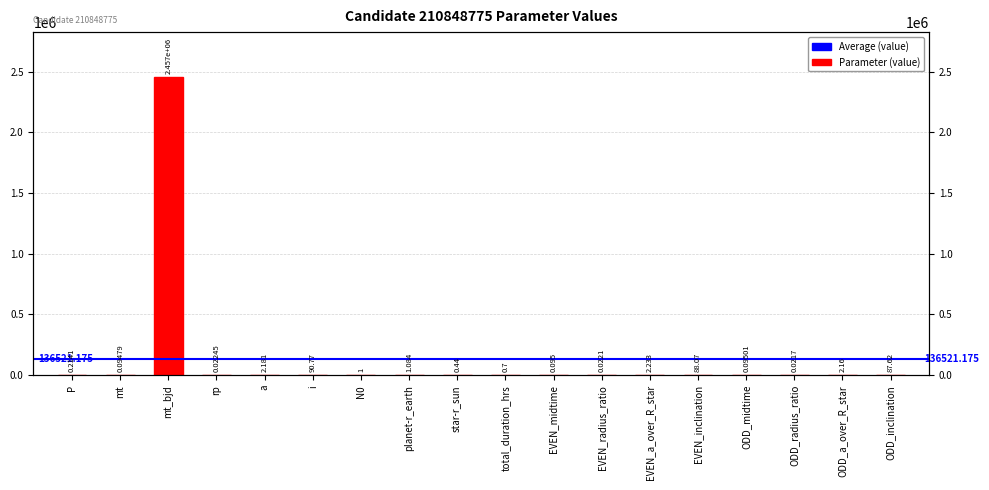

The value at ODD_radius_ratio is 0.0. True or false?

False